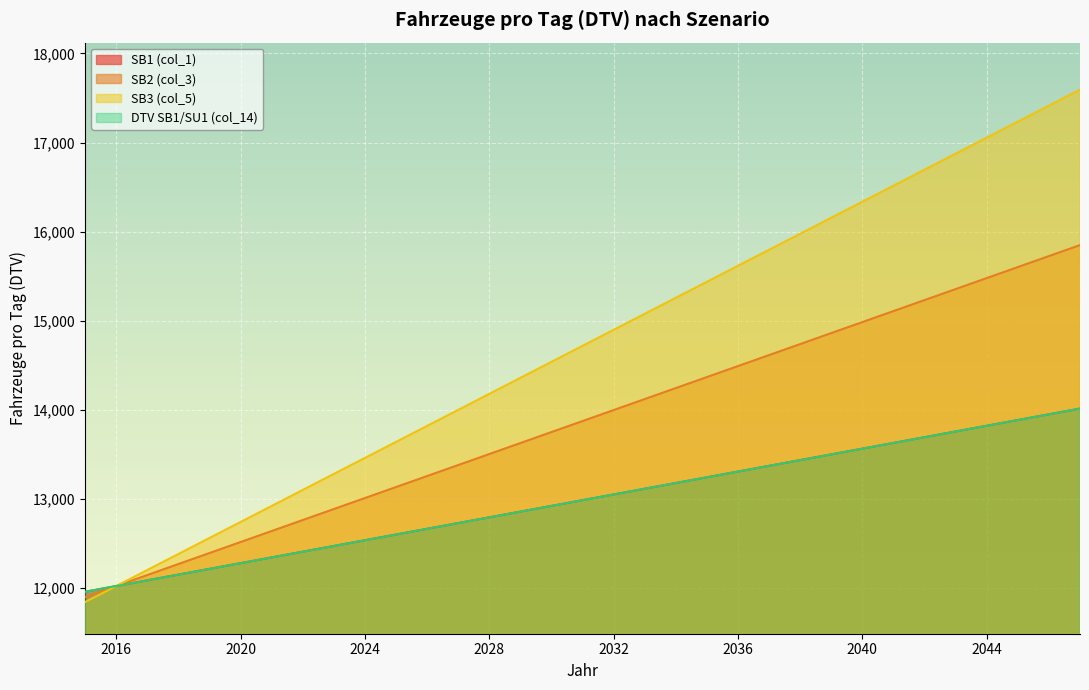

True or false: SB1 (col_1) has a value of 17095.2 at 2030.

False